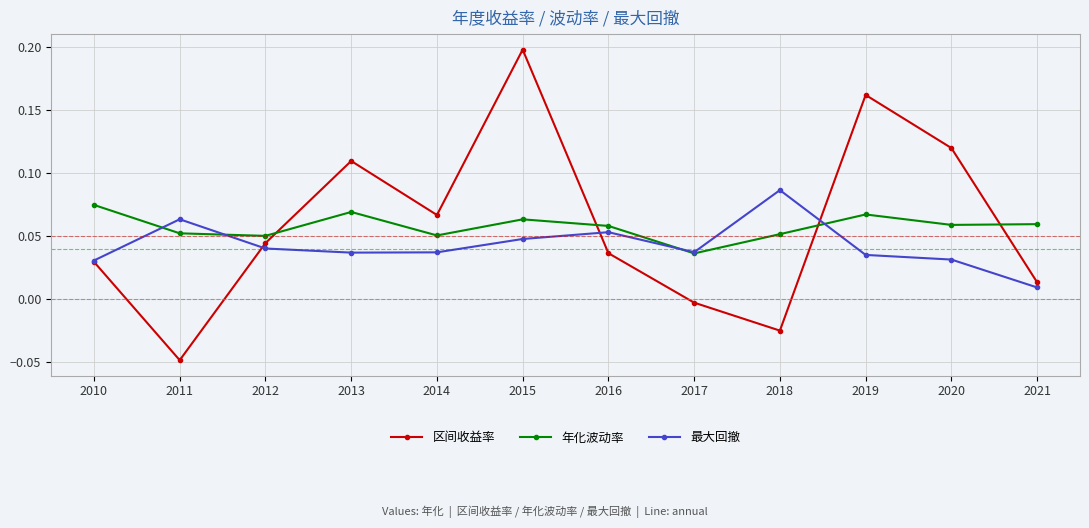

After their last crossing, which series has the higher values: 年化波动率 or 区间收益率?

年化波动率